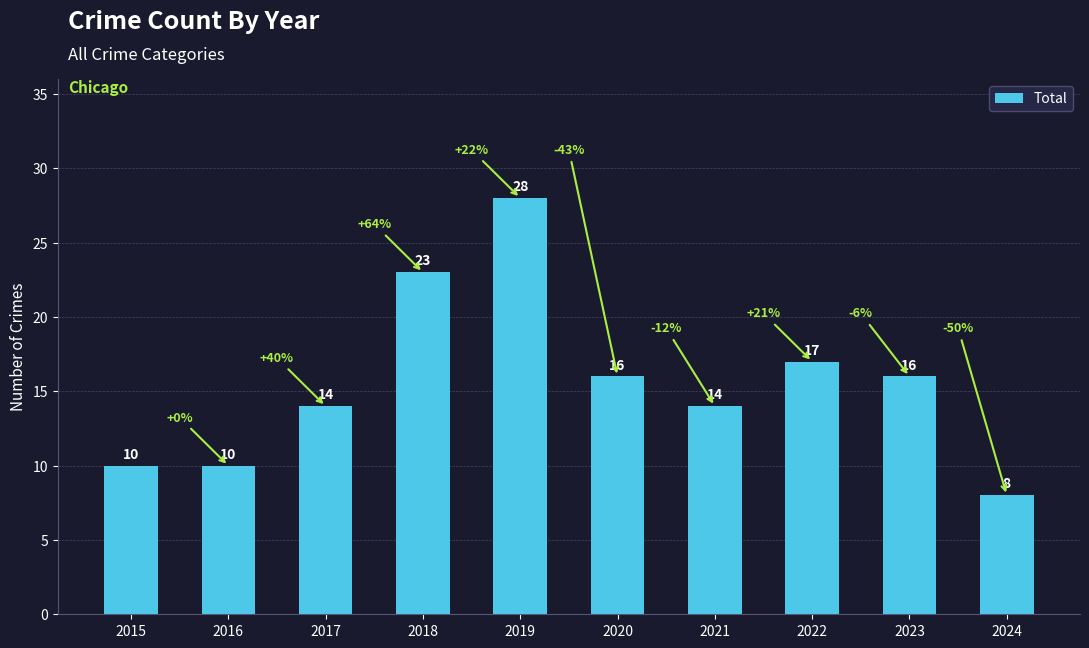

What is the value of the 1st bar from the left?

10